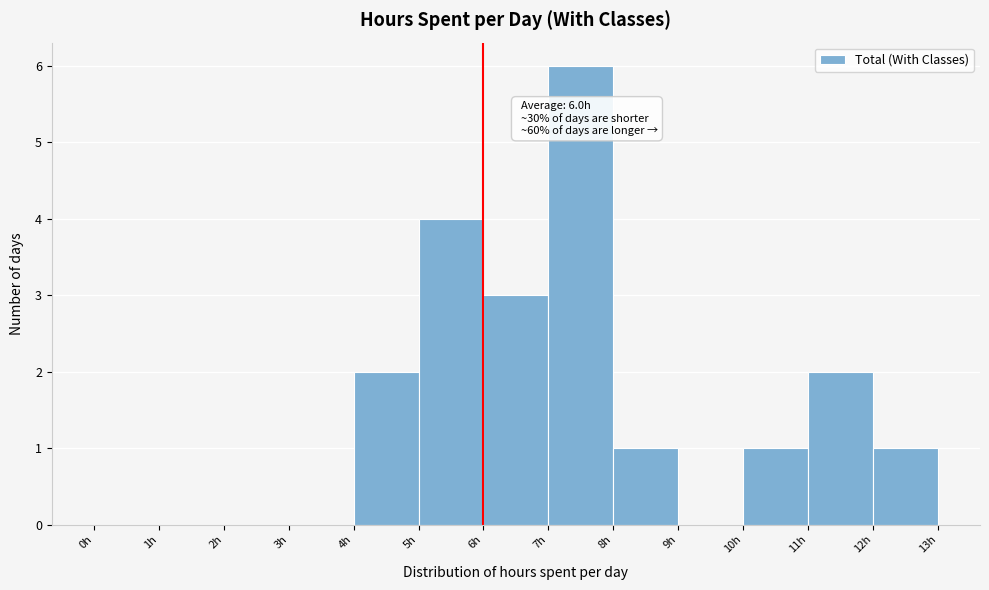

Over which range of the x-axis is the bar tallest?

7 to 8